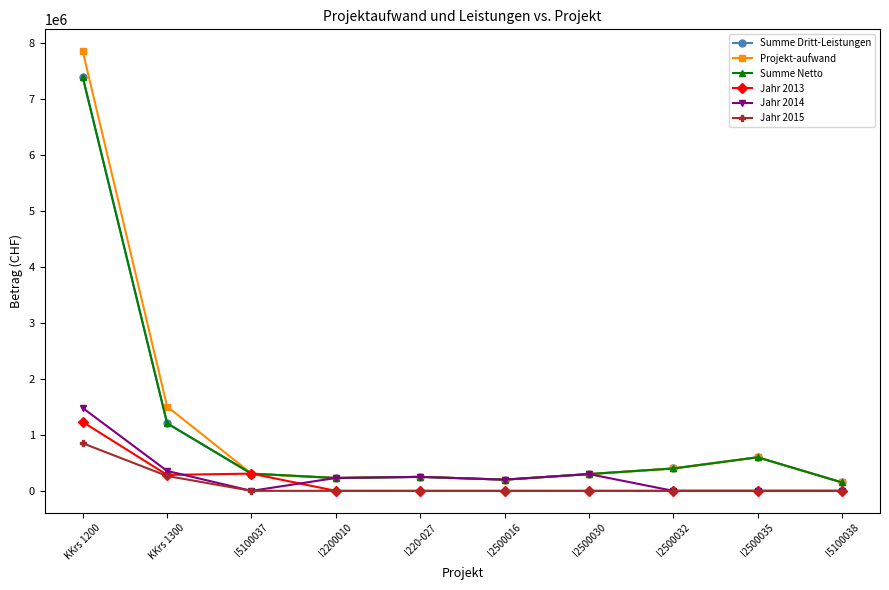

Which series changed the most between KKrs 1200 and I5100038?

Projekt-aufwand